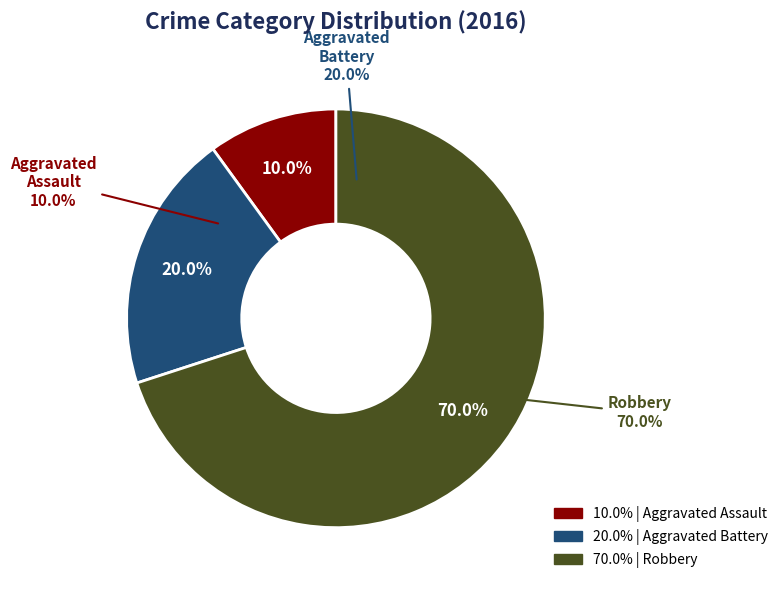

What is the largest slice in the pie chart?

Robbery